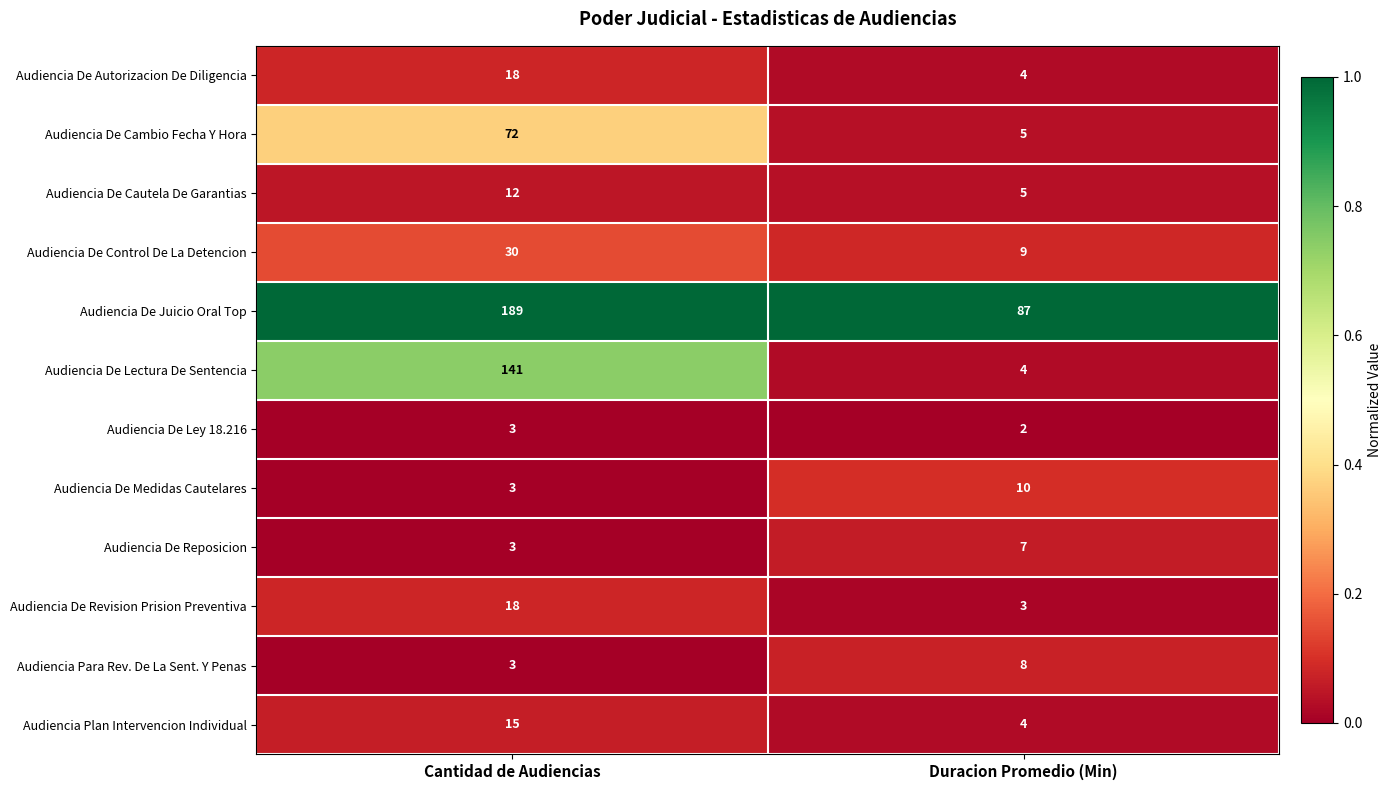

What is the lowest value of the Audiencia De Cambio Fecha Y Hora series?

5